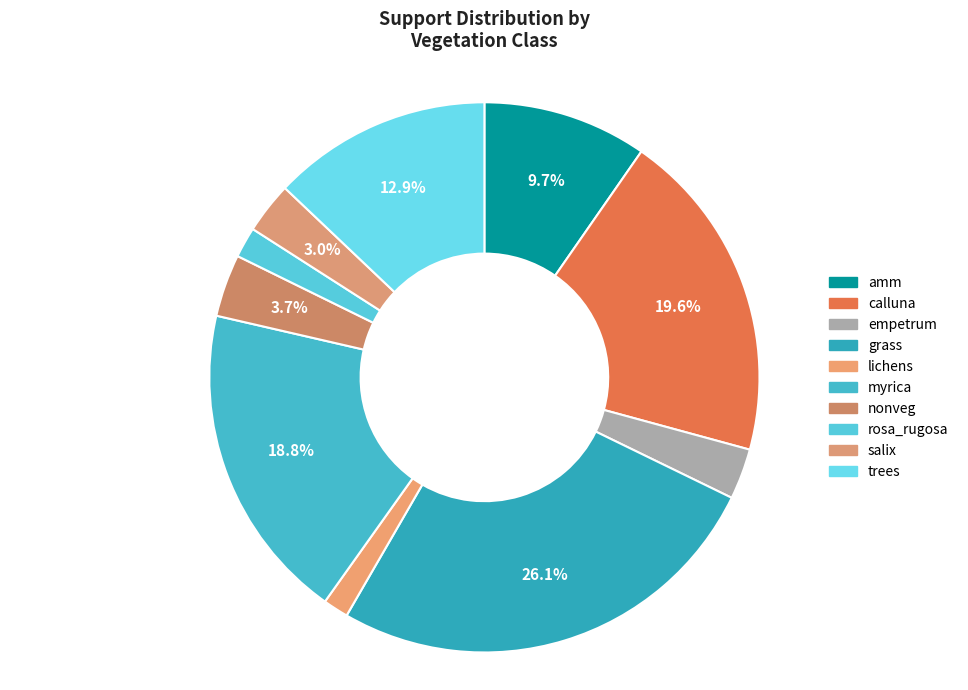

Combined, what portion of the pie is empetrum and lichens?

4.5%